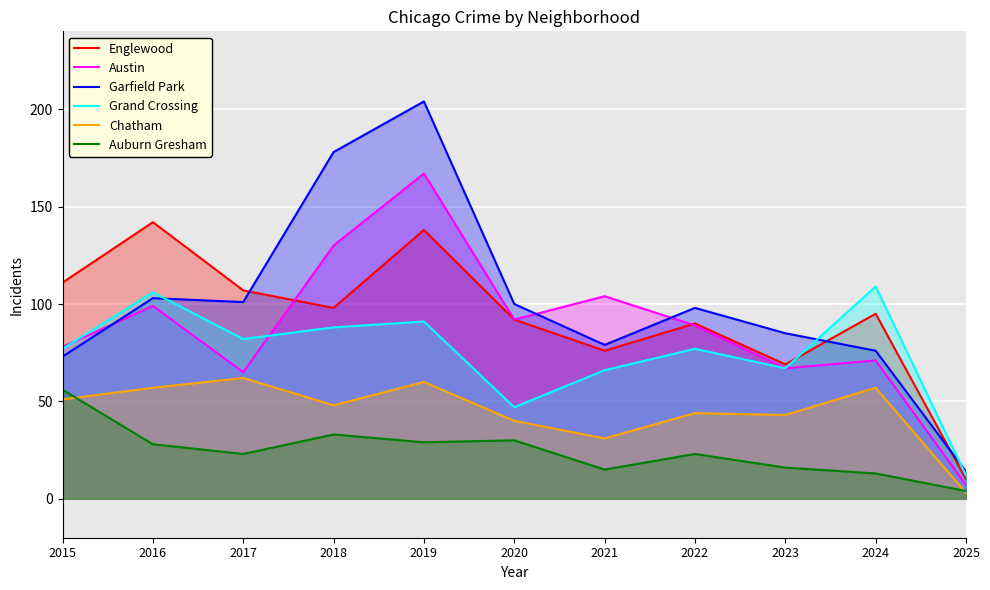

Between which two adjacent categories do Auburn Gresham and Chatham first intersect?

2015 and 2016